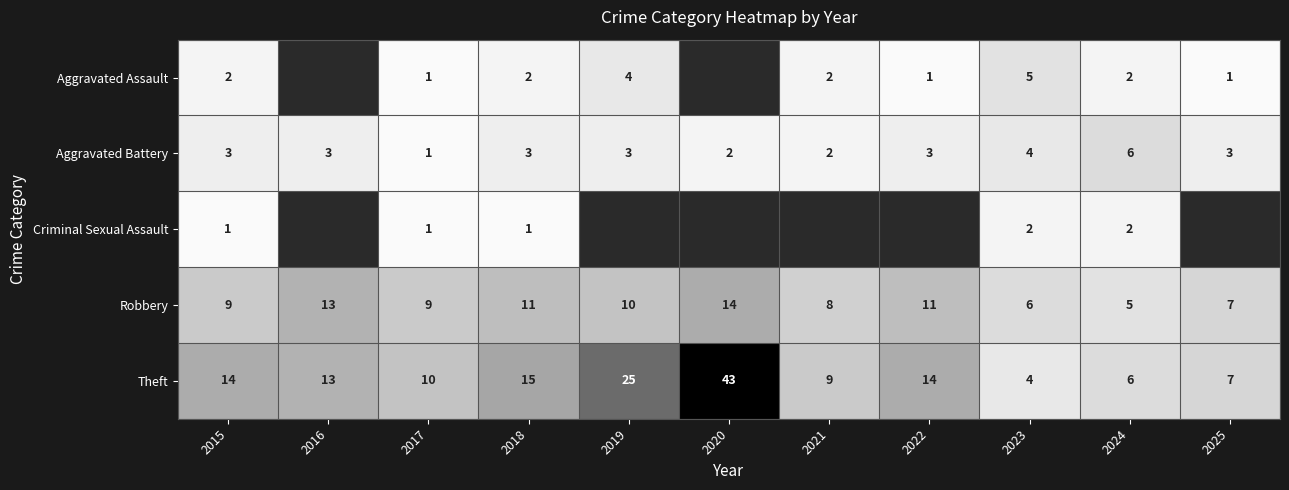

At how many categories does at least one series exceed 31?

1